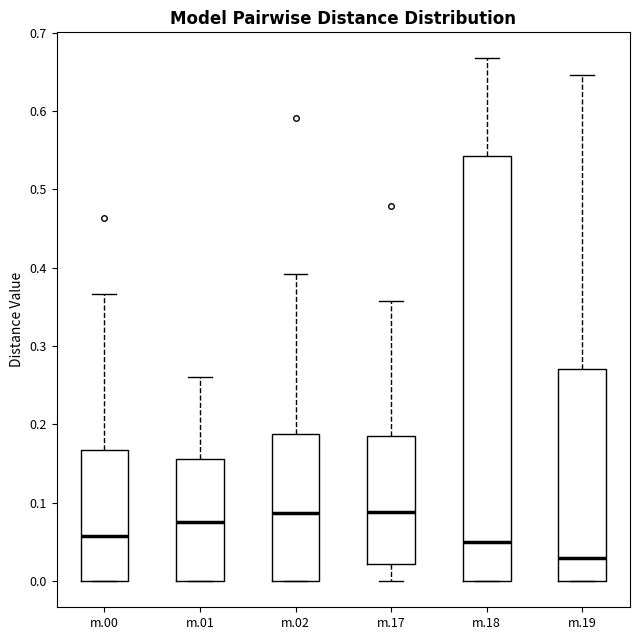

Where is the upper edge of the box for m.18 on the y-axis? The values are not printed on the chart, so give them approximately, as read against the axis.

0.54